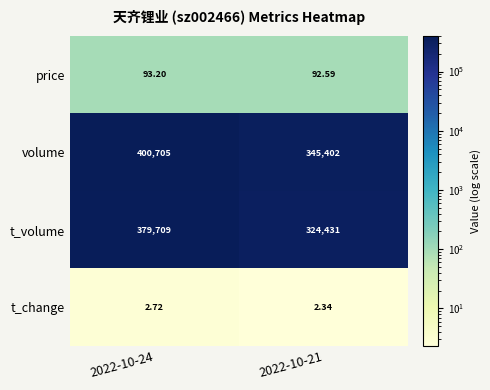

Which series has the widest spread of values?

volume